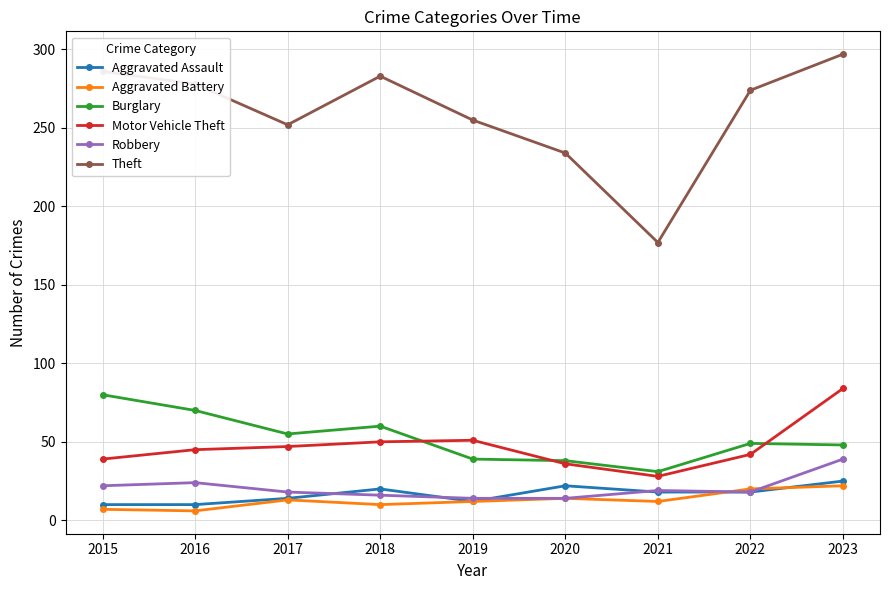

Is the value of Aggravated Assault at 2023 greater than the value of Robbery at 2020?

Yes